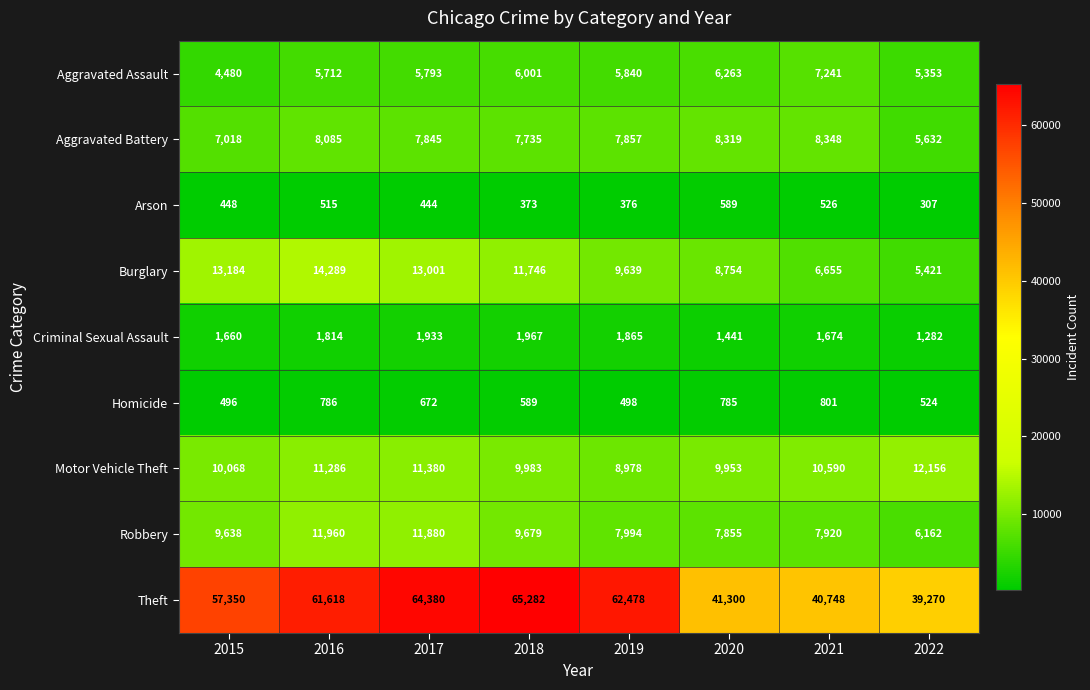

At which label does Aggravated Battery reach its peak?

2021